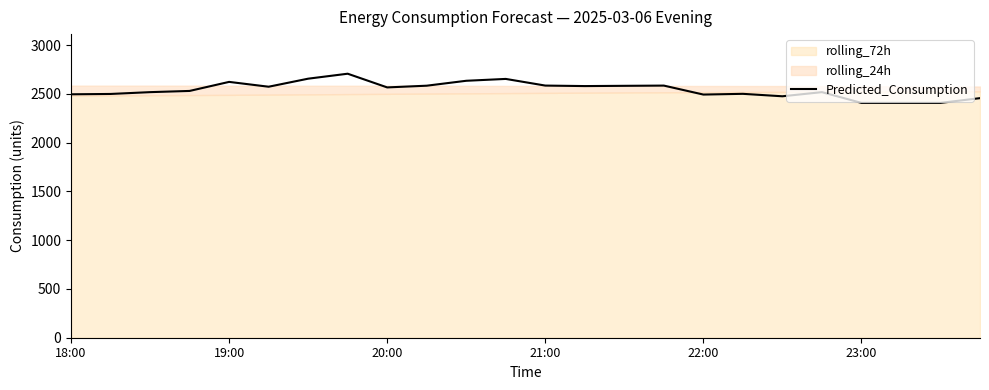

What is the minimum value for Predicted_Consumption?

2408.2